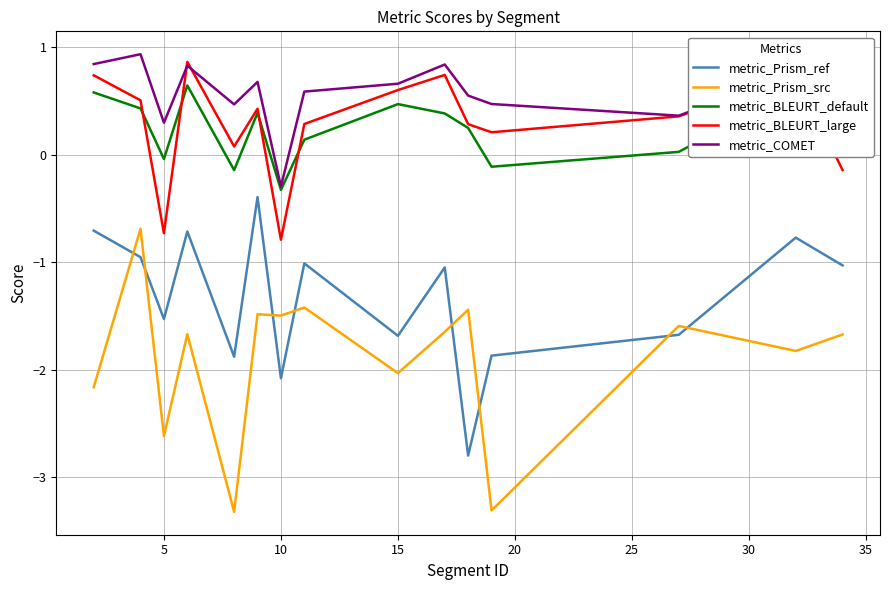

What is the maximum value for metric_BLEURT_large?

0.9